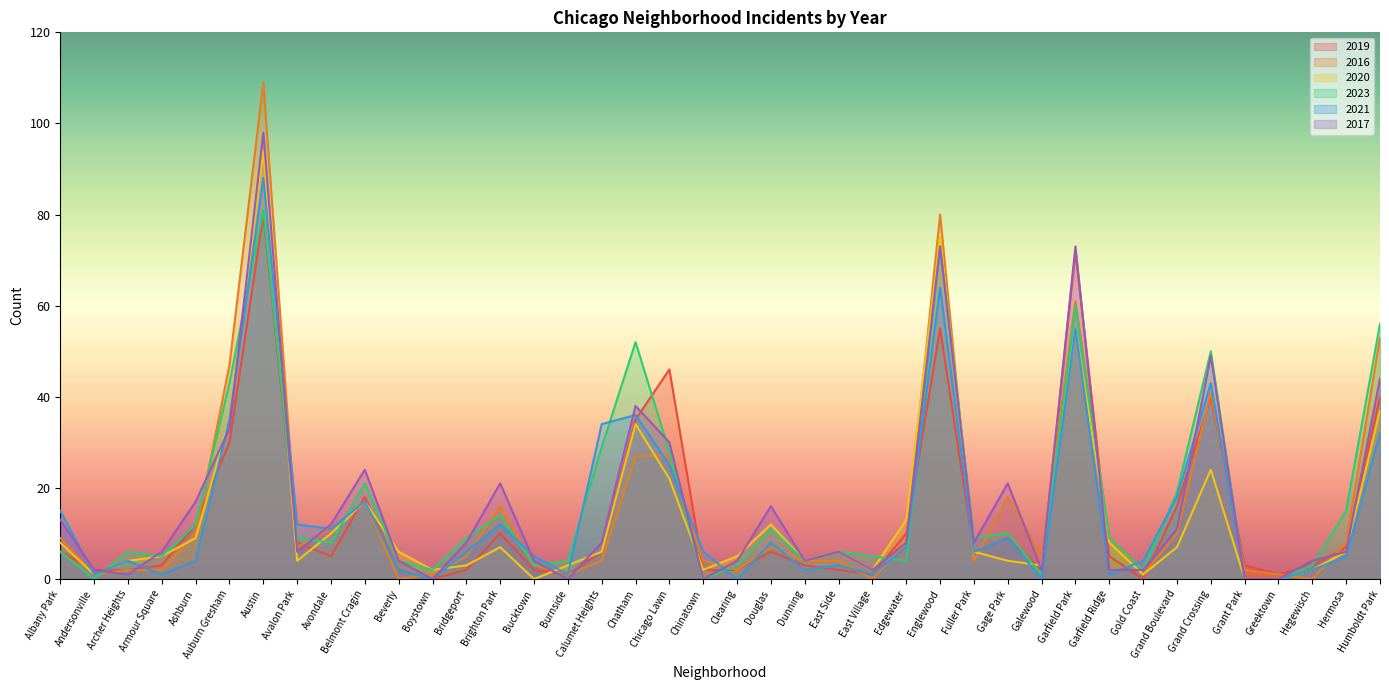

Is it true that 2023 equals 50 at Grand Crossing?

True